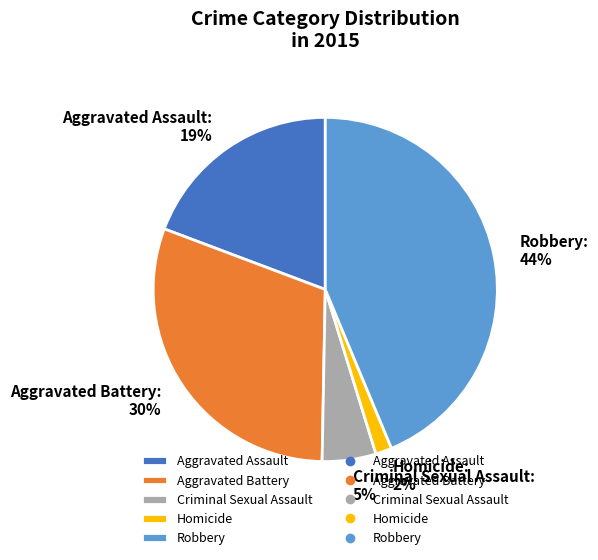

Is there a majority slice in this chart?

No